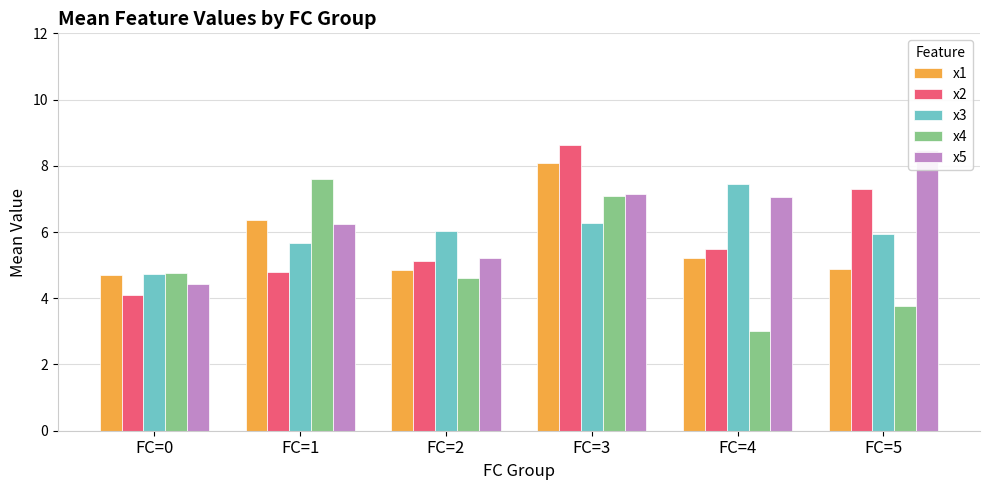

At which label does x3 first exceed 6?

FC=2